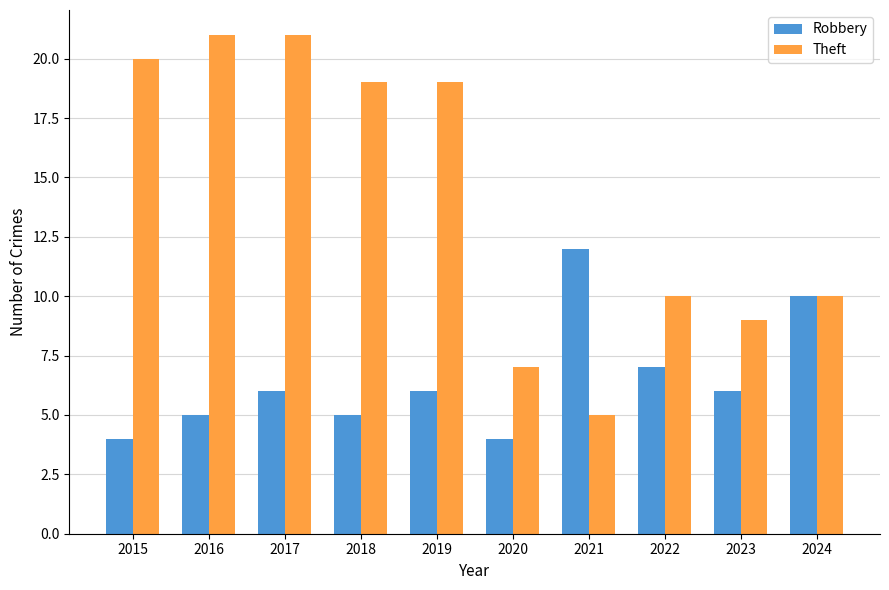

Which series changed the most between 2021 and 2024?

Theft